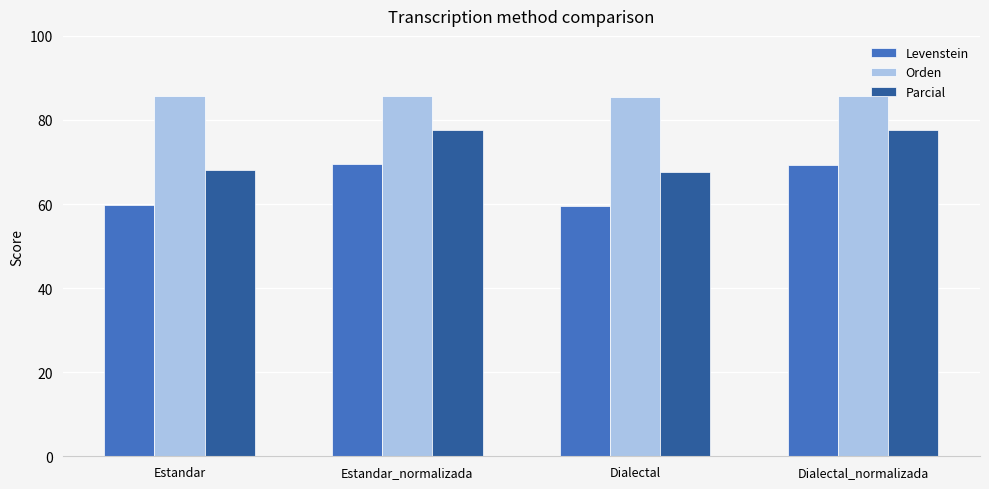

What is the sum of the Parcial values at Dialectal and Estandar?

135.7